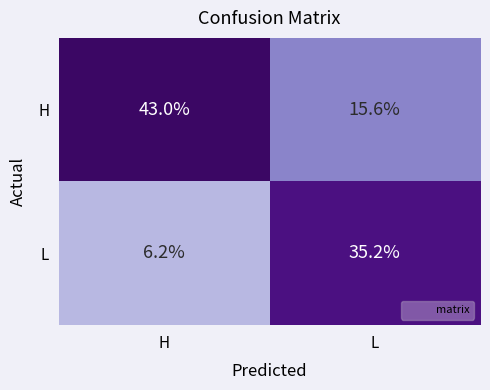

What is the average value of the H series?

29.3